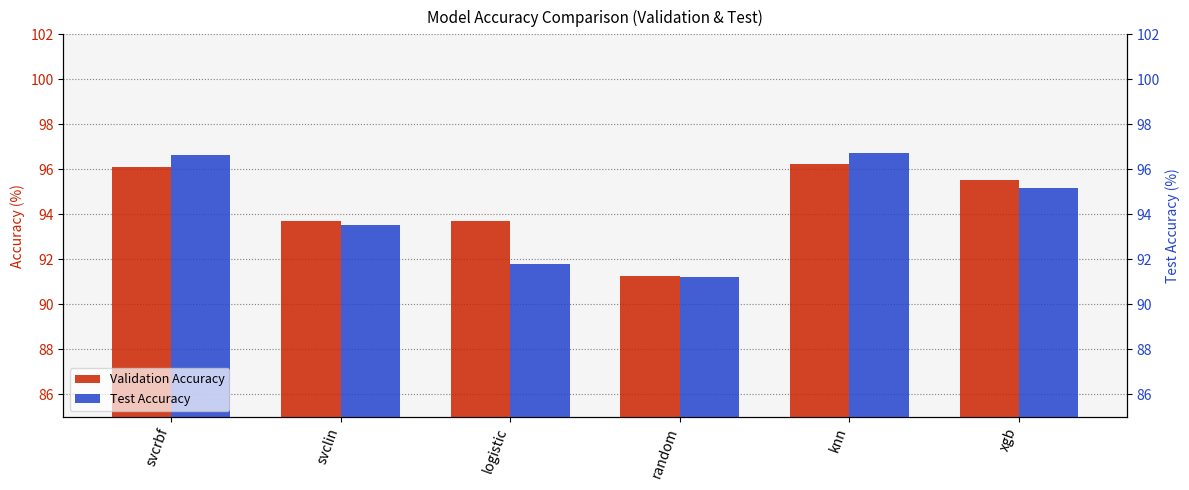

Does the chart contain any negative values?

No